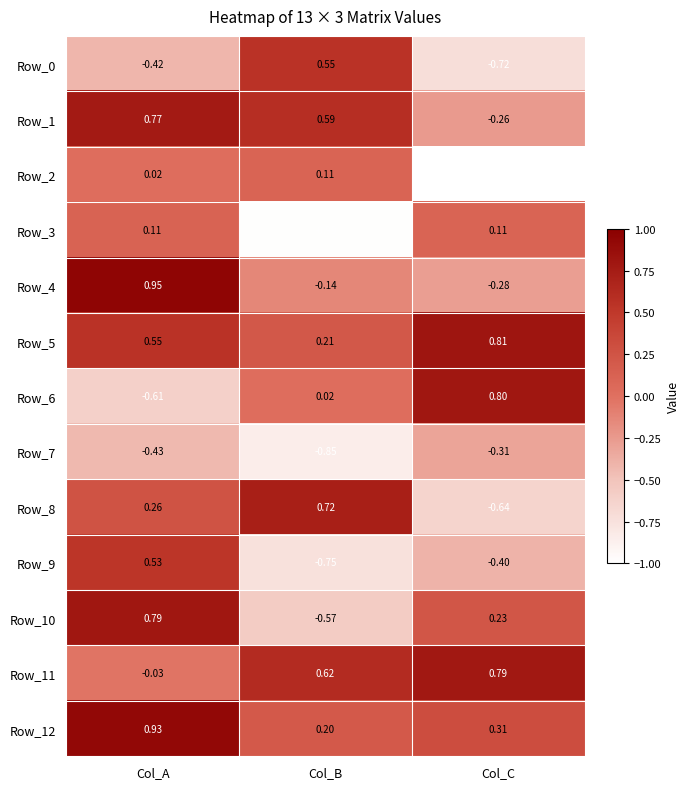

Is the value of Row_6 at Col_B greater than the value of Row_10 at Col_B?

Yes